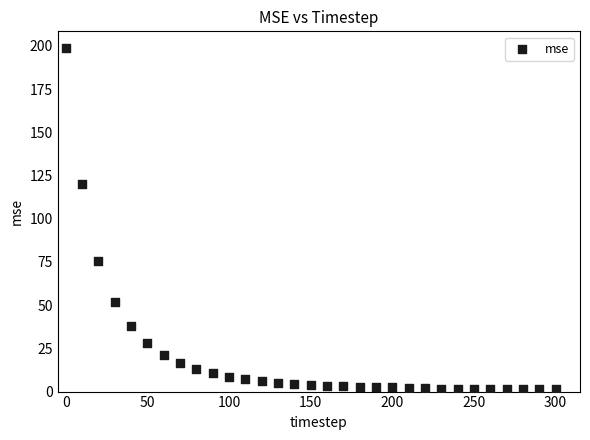

What is the range of Y values (max minus min)?

197.3